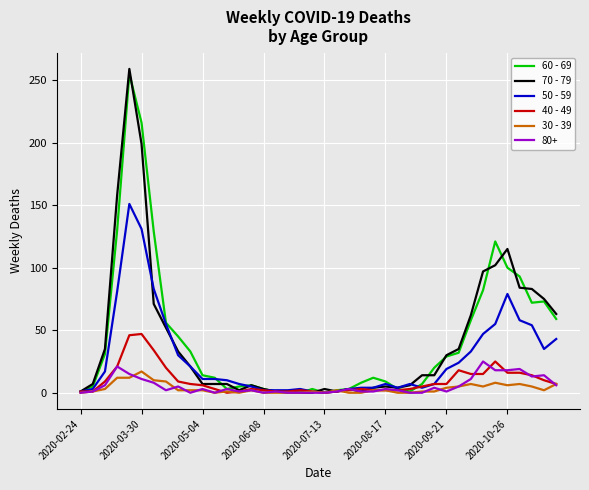

What is the highest value of the 40 - 49 series?

47